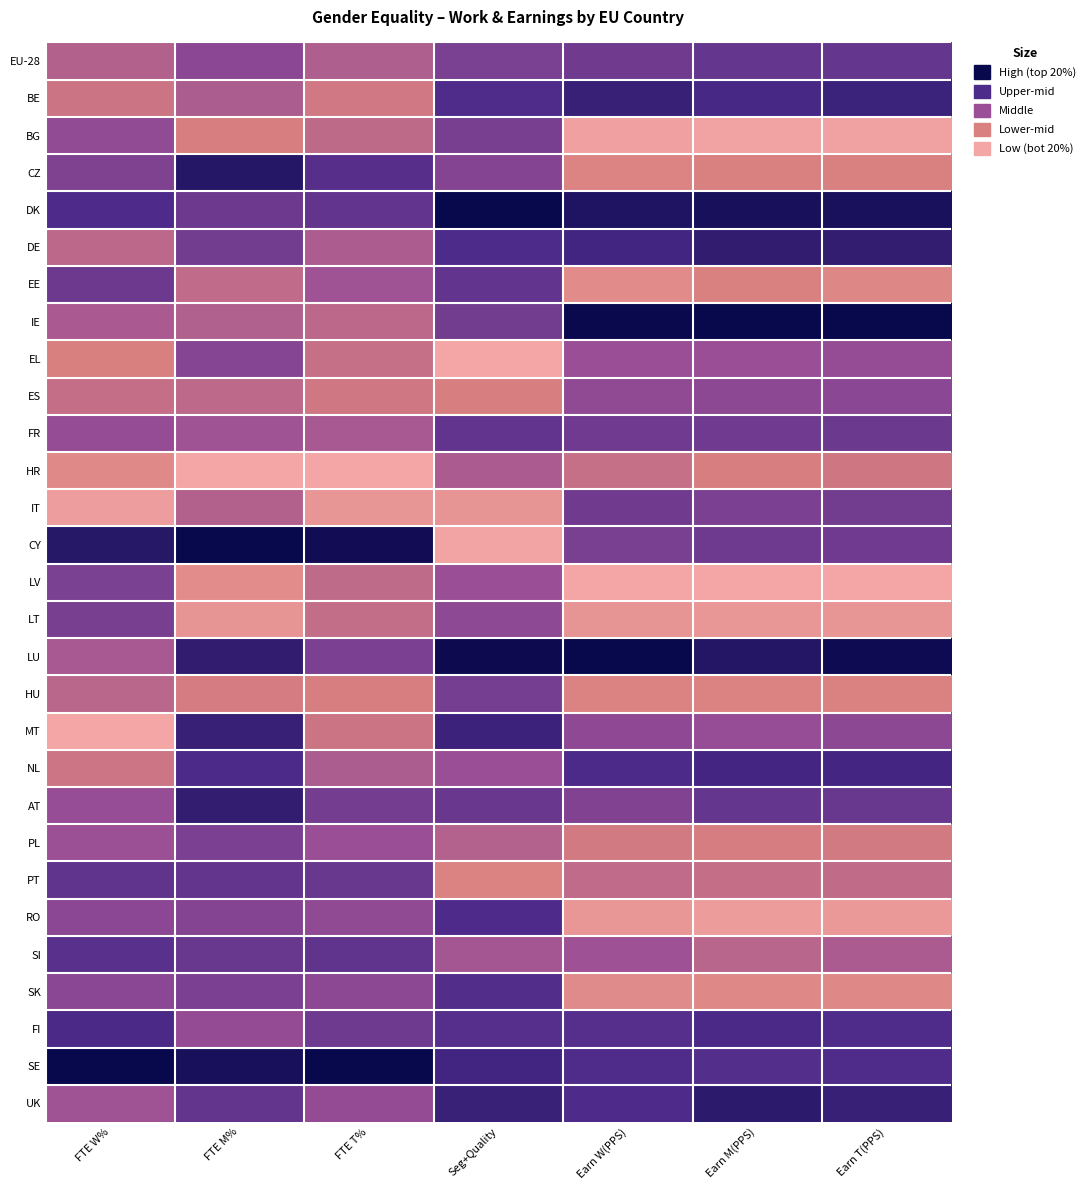

What is the total value across all series at FTE W%?

14.4